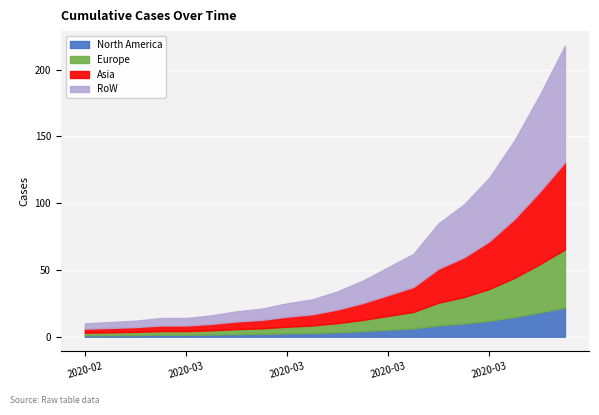

True or false: the data shows 8 at 2020-03-03.

False